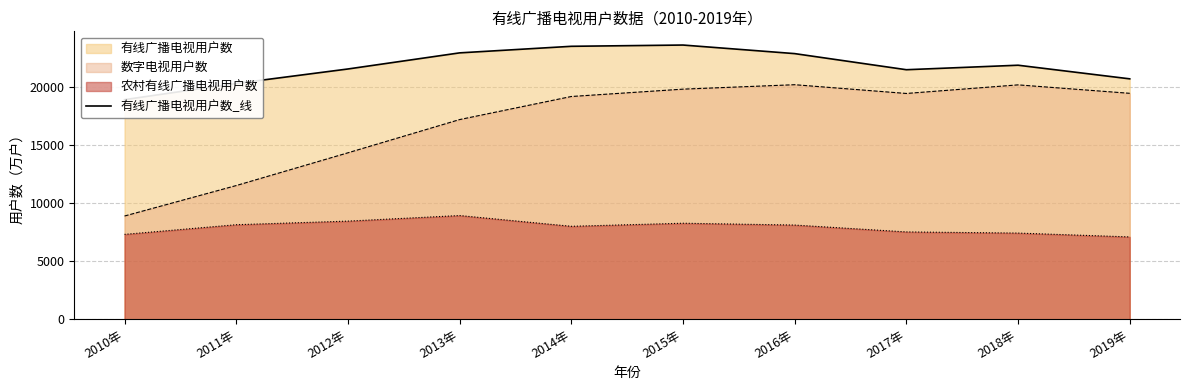

Between 2019年 and 2016年, which is larger?

2016年